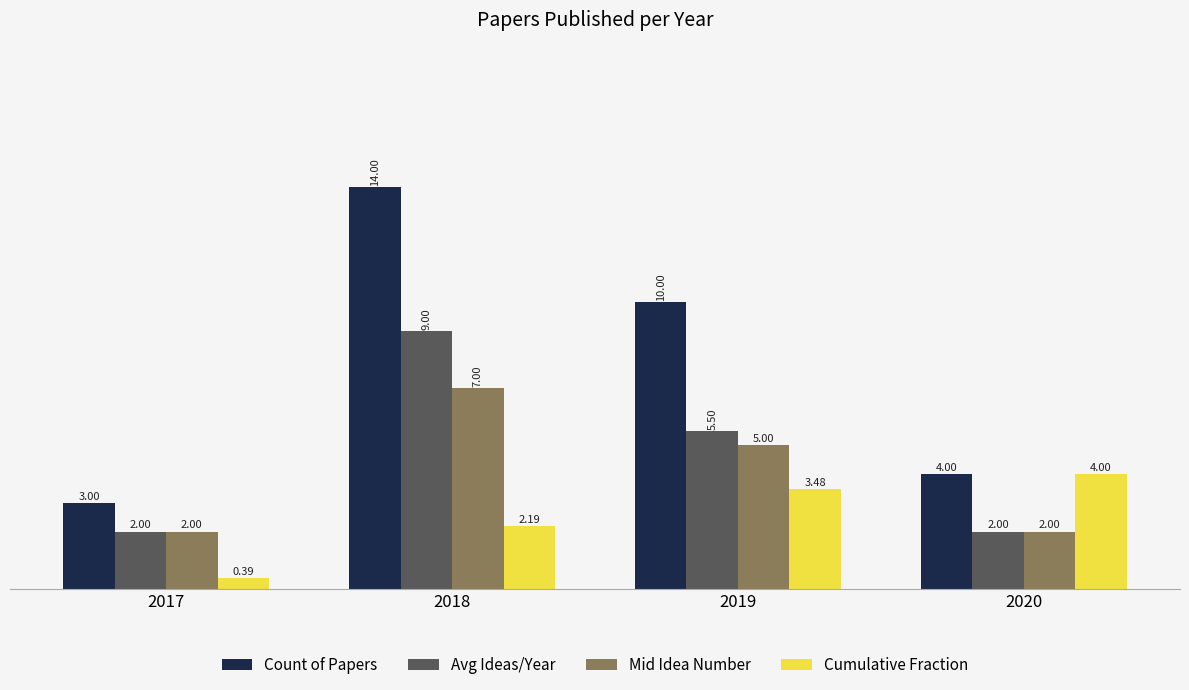

What is the total value across all series at 2020?

12.0